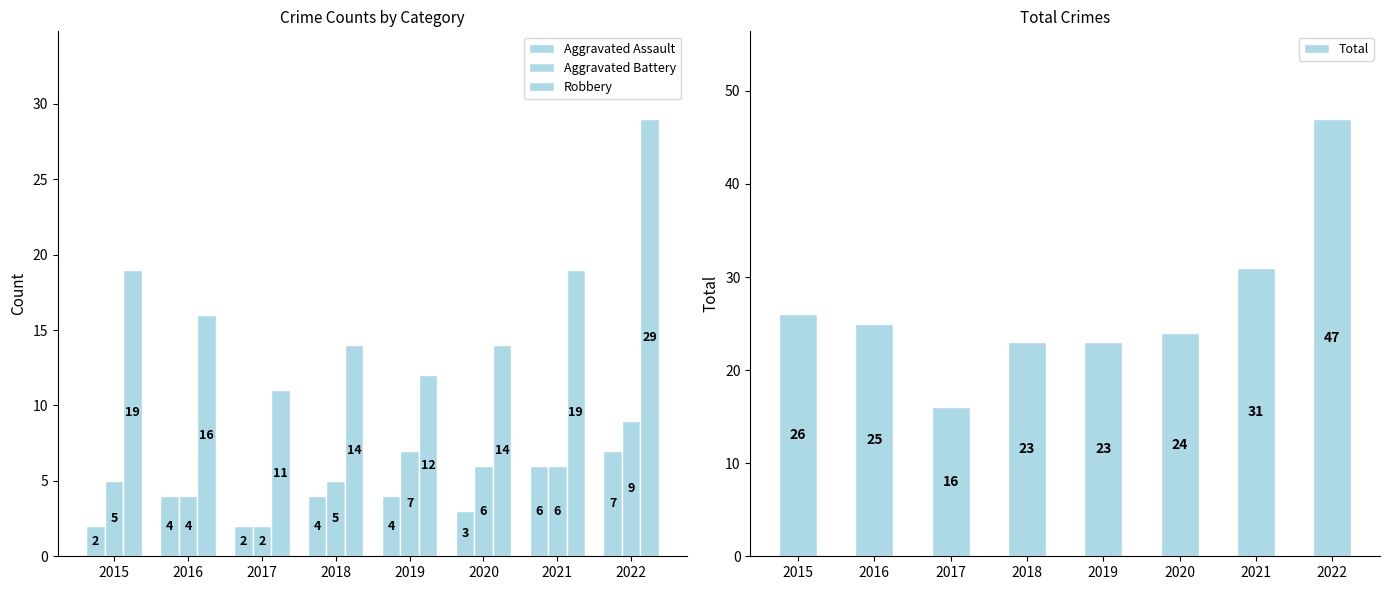

What is the value of the Aggravated Battery bar at the 4th from the left?

5